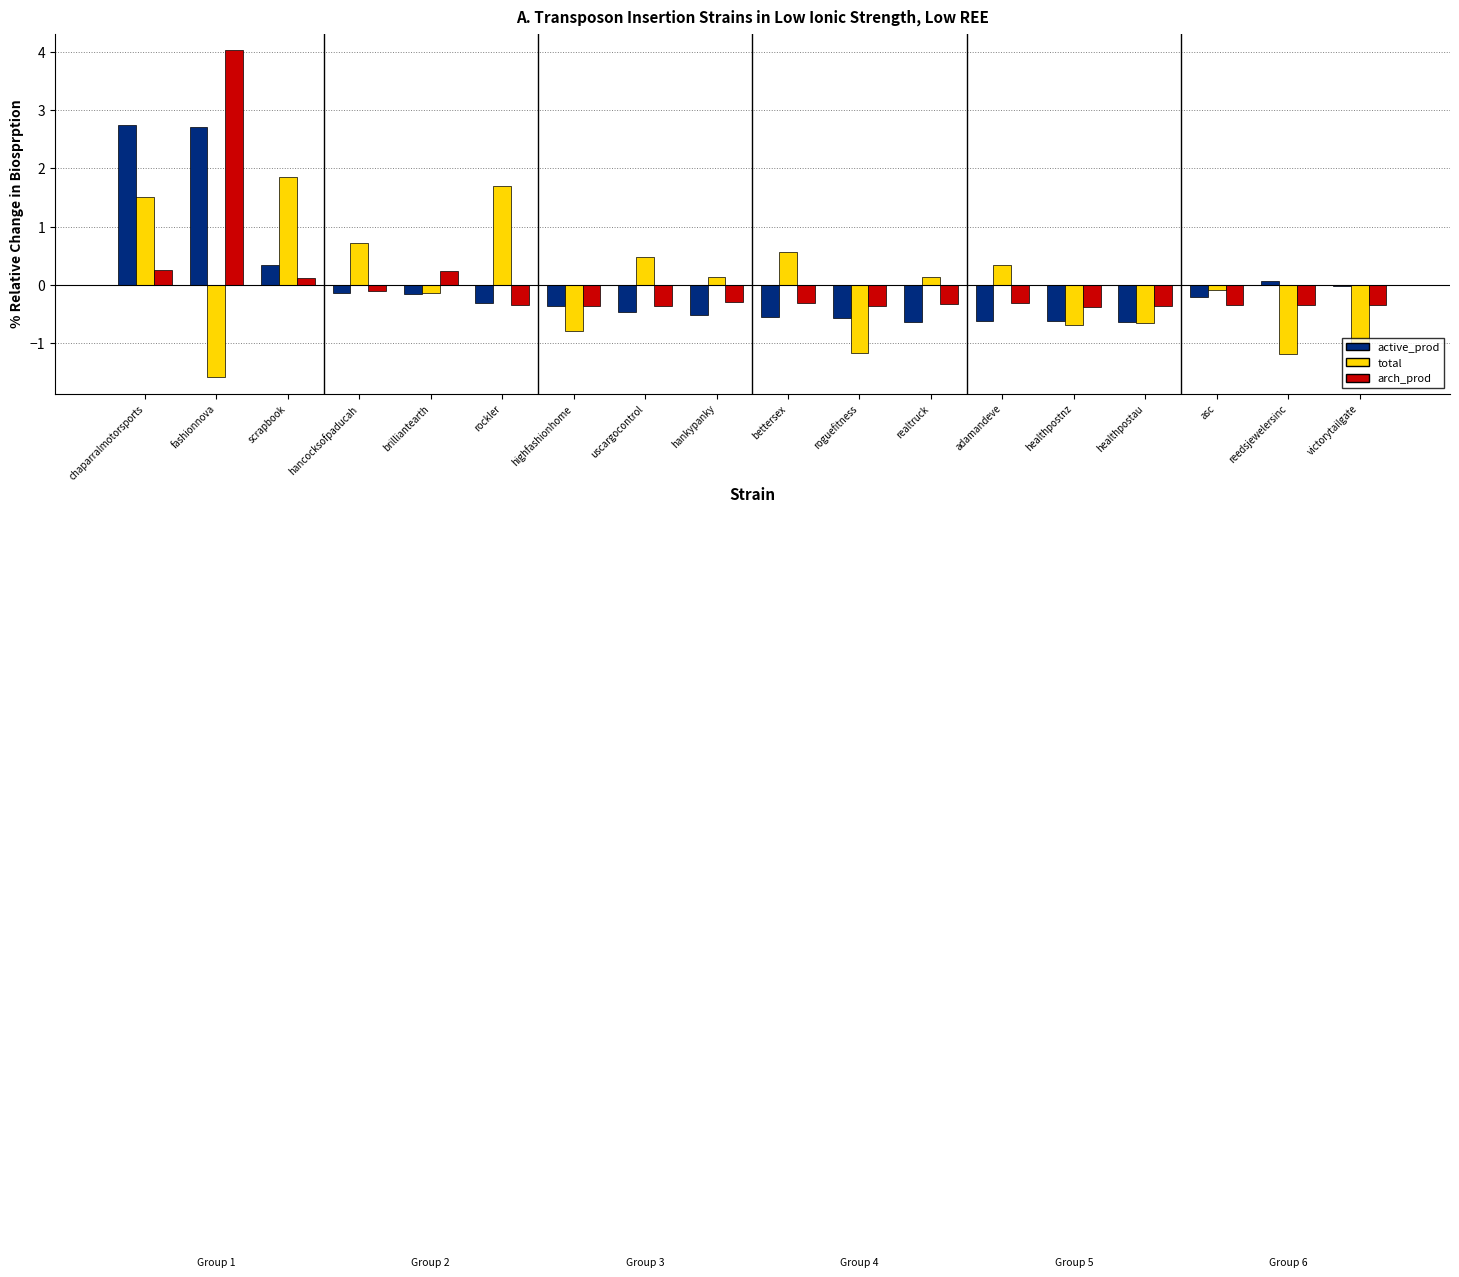

Where does the active_prod series first go above 0?

chaparralmotorsports